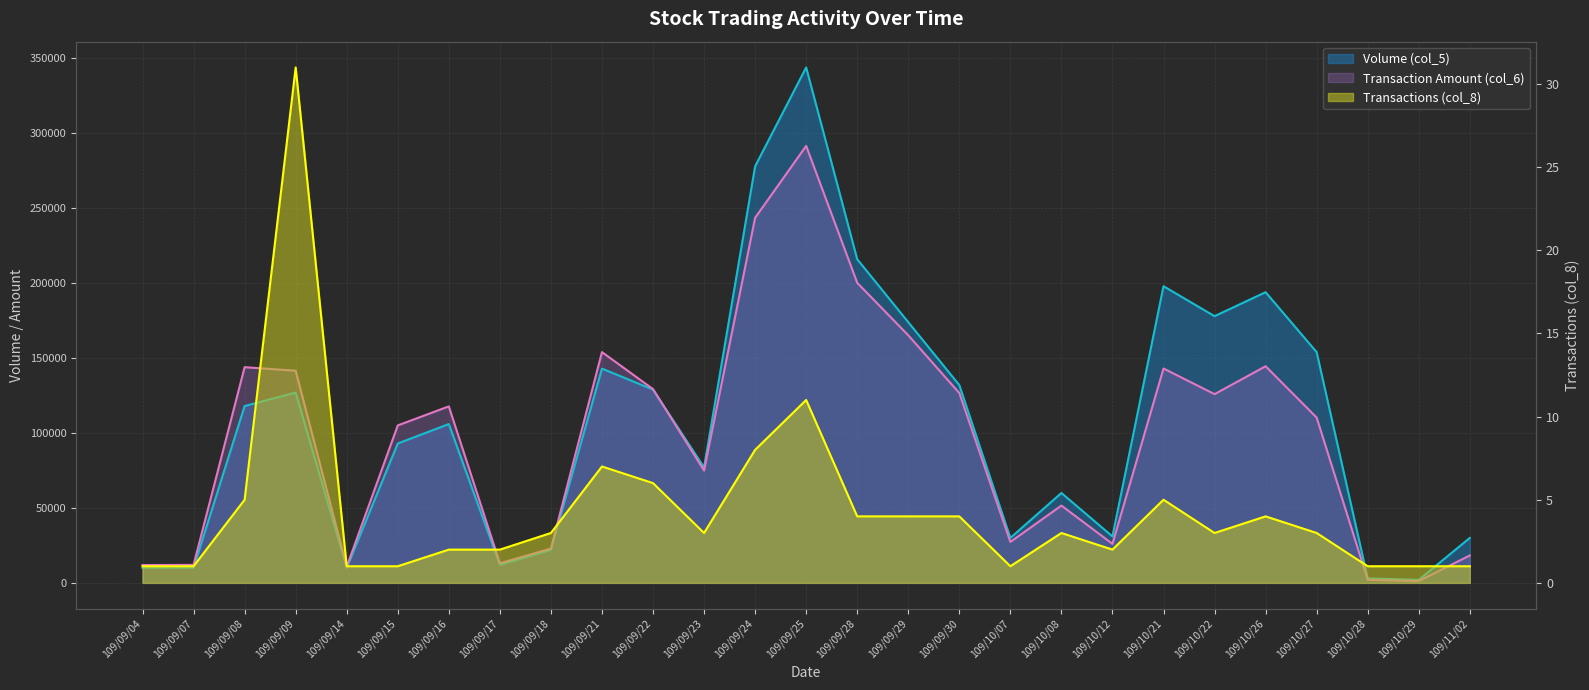

At which category is the sum across all series the highest?

109/09/25